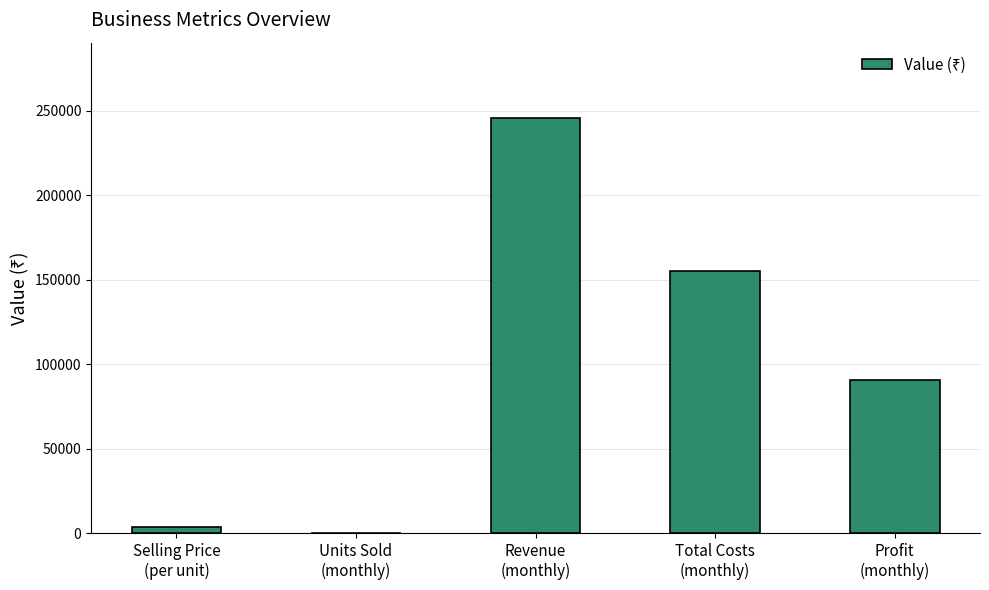

The chart shows a value of 146077 at Revenue
(monthly). True or false?

False